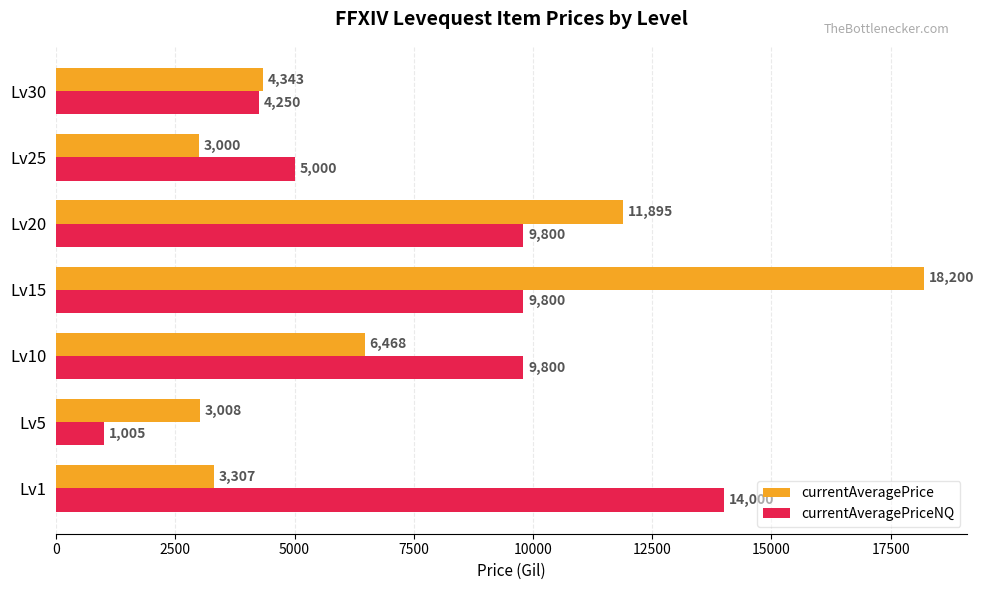

At which category does the chart reach its minimum across all series?

Lv5